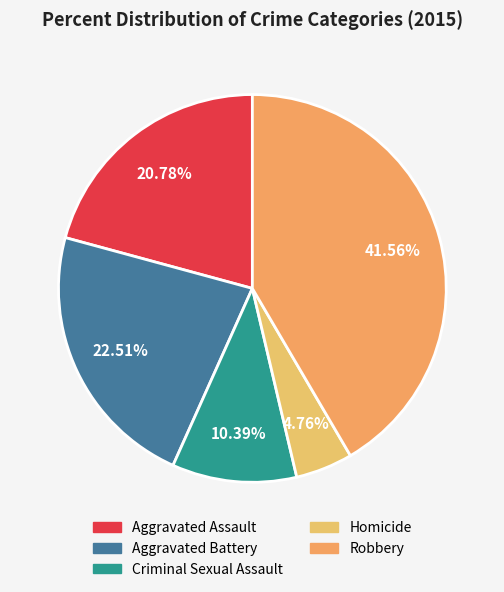

Is there any slice that represents more than half of the pie?

No